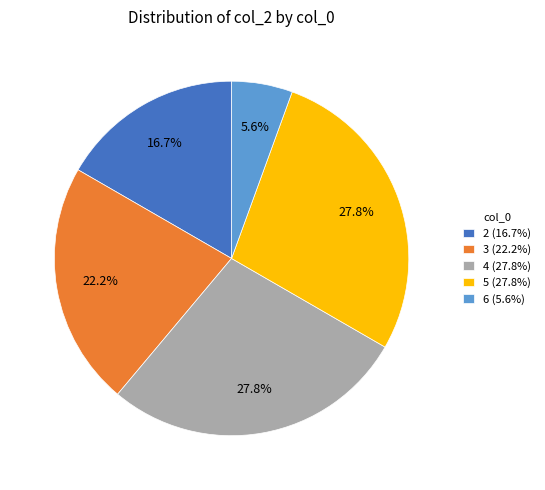

What percentage is the 6 slice, to the nearest percent?

6%